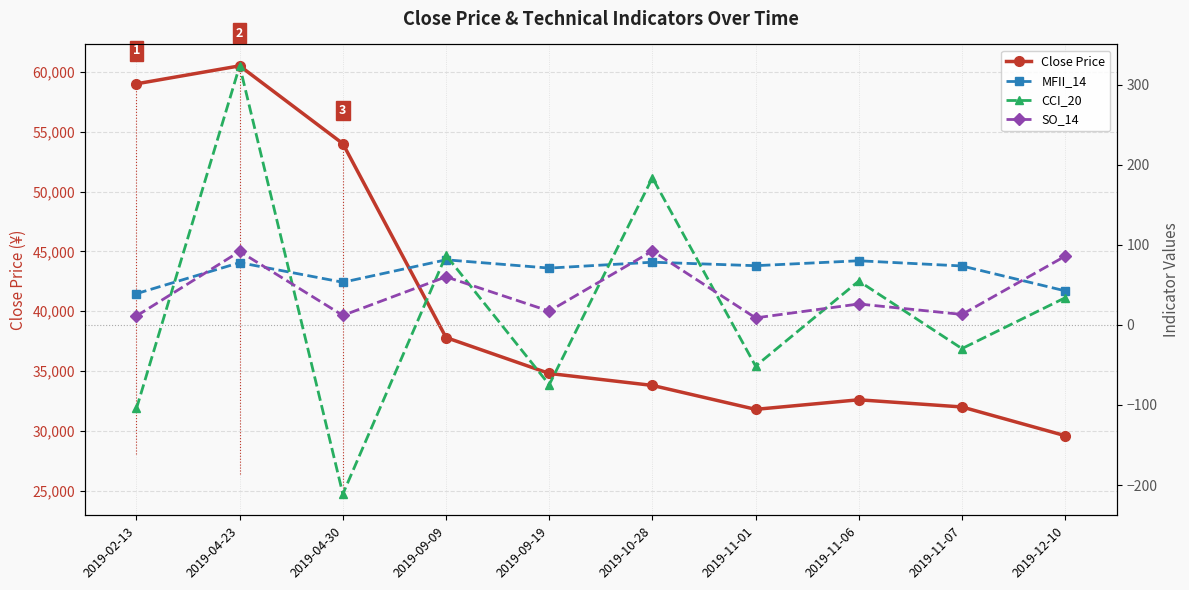

How many series are shown in this chart?

4